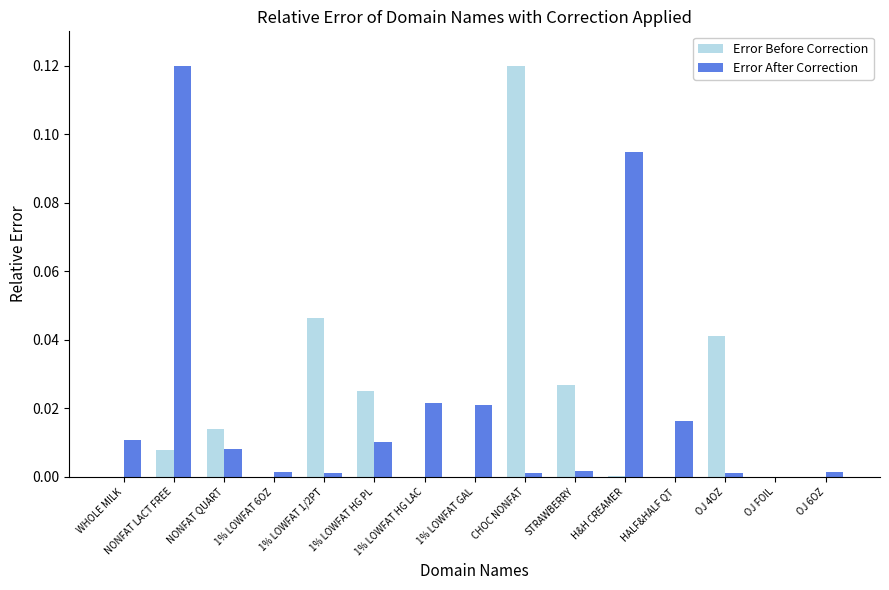

Is the value of Error Before Correction at CHOC NONFAT greater than the value of Error After Correction at WHOLE MILK?

Yes